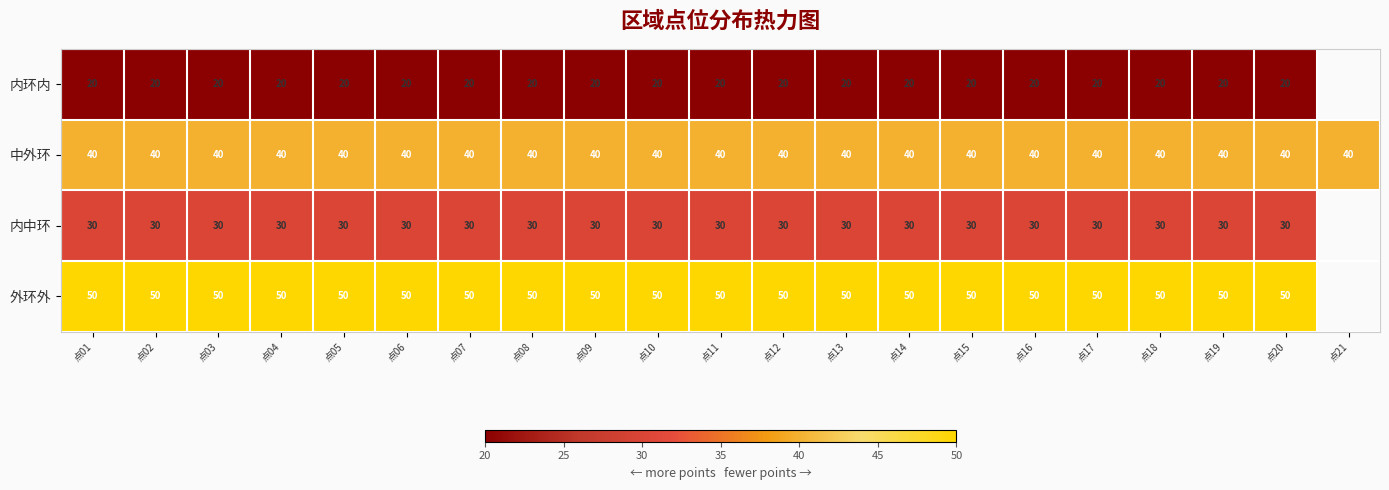

Is the value of 内中环 at 点13 greater than the value of 外环外 at 点01?

No